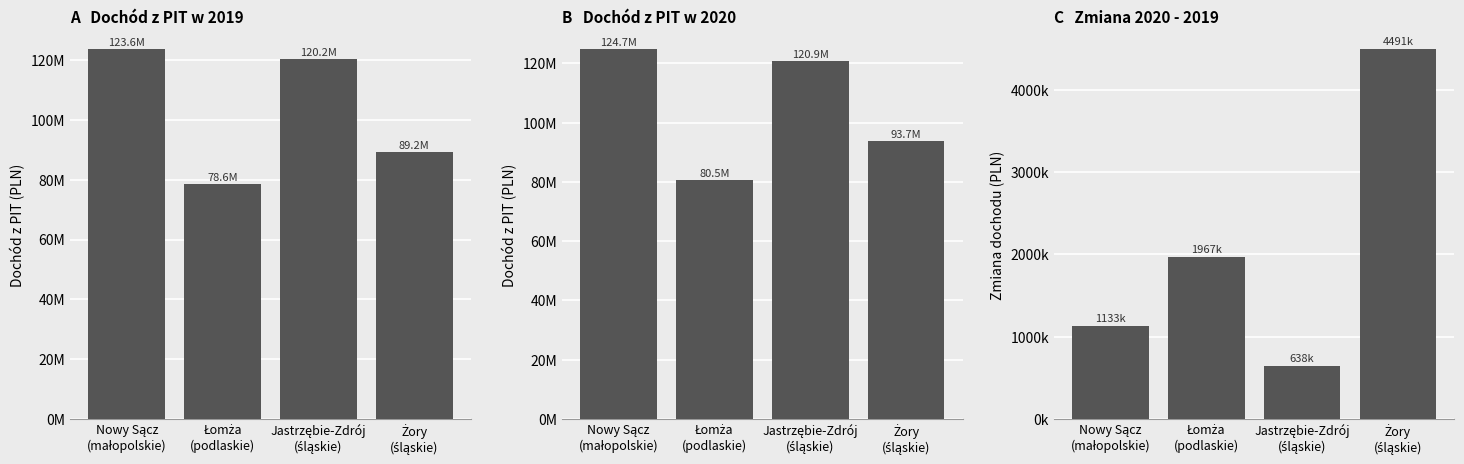

Where is Dochód z PIT w 2020 nearest to the value 102629493?

Żory
(śląskie)